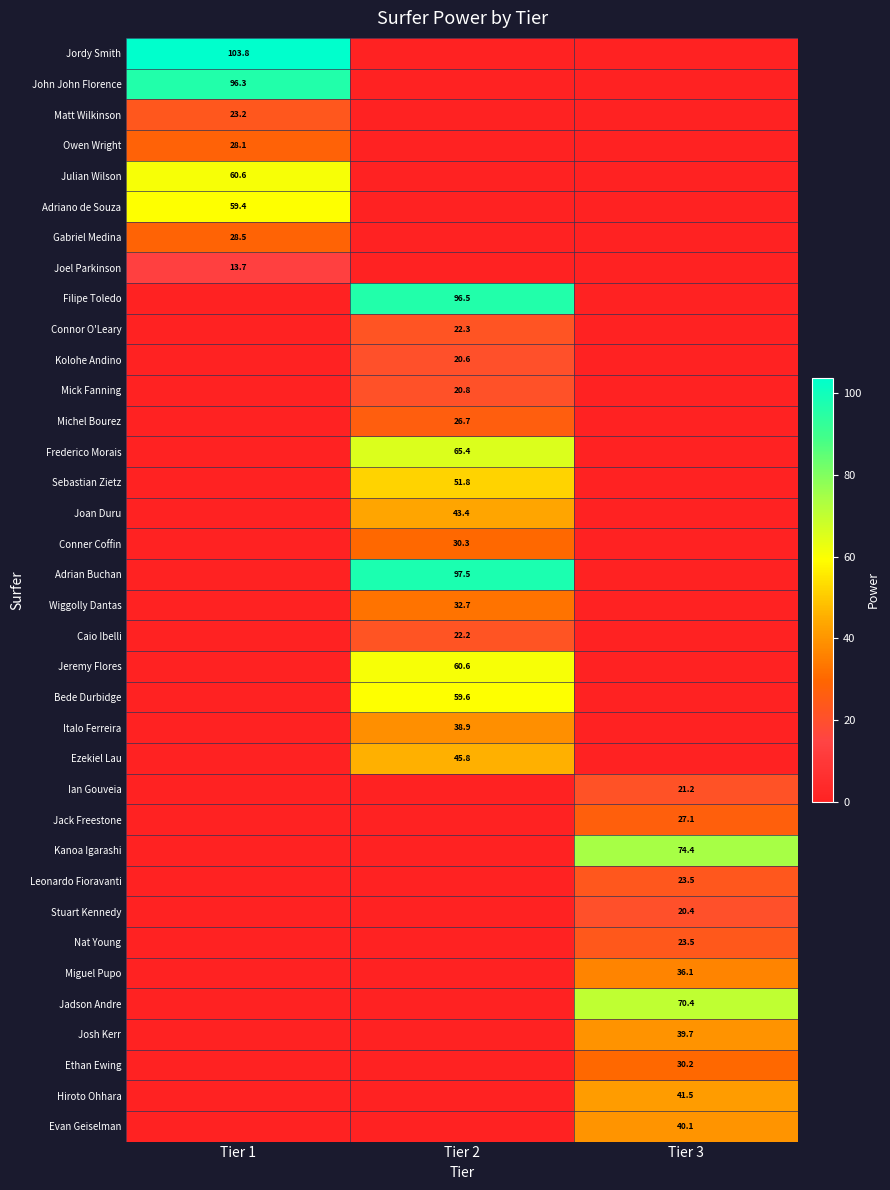

The Kanoa Igarashi series shows 74.4 at Tier 3. True or false?

True